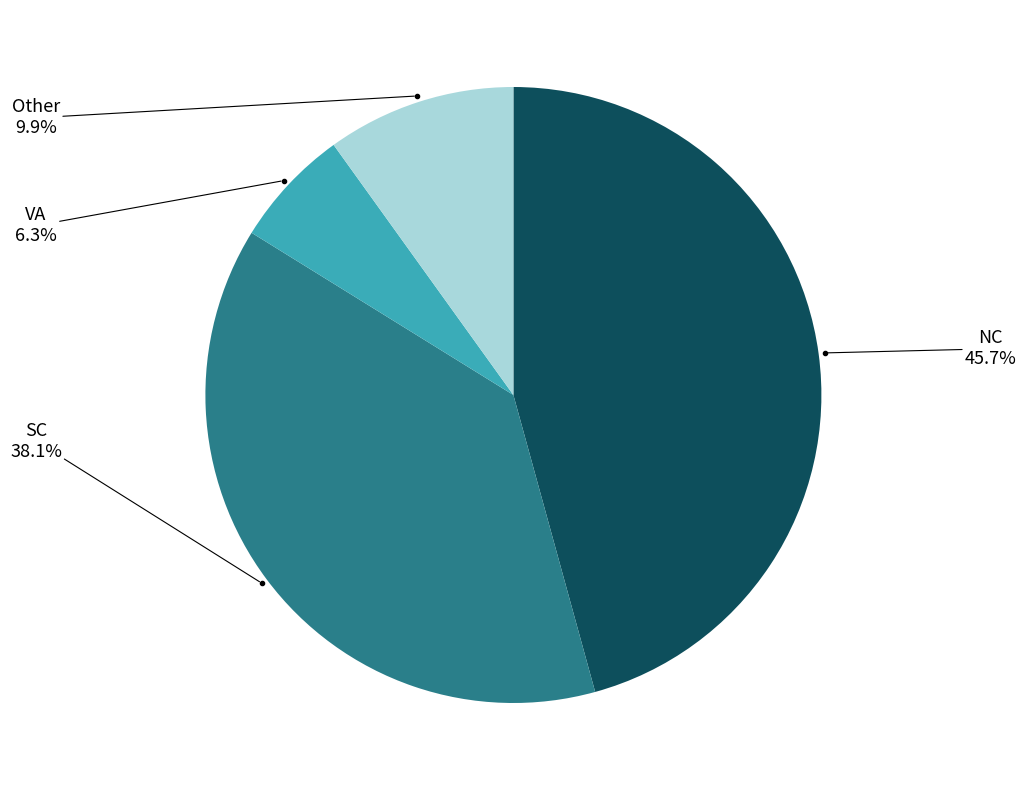

Is there a majority slice in this chart?

No